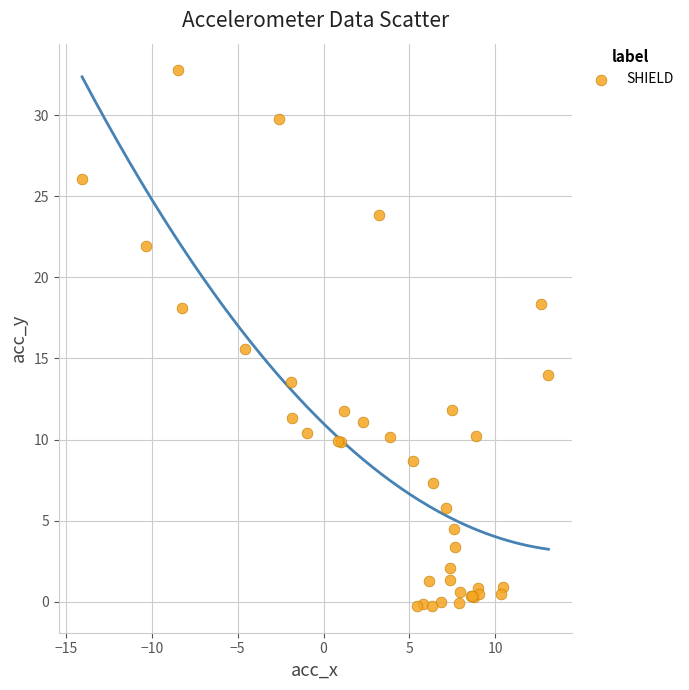

What Y value in the scatter plot is closest to 16?

15.6